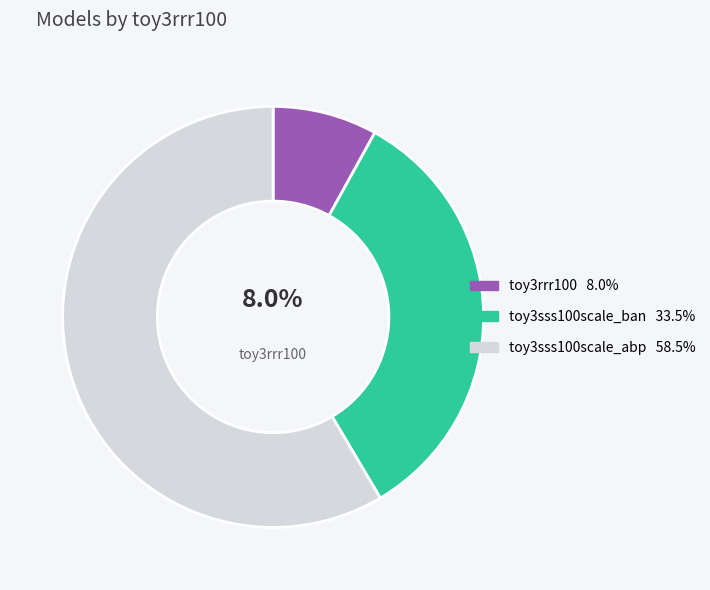

How many slices are in this pie chart?

3